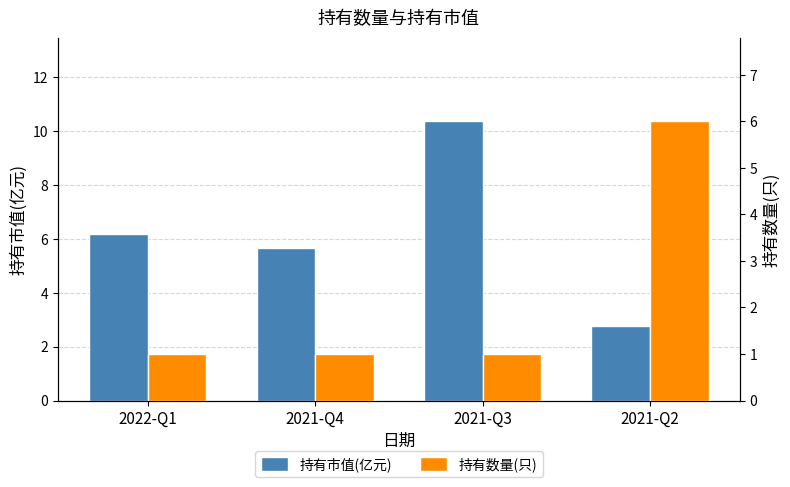

Reading left to right, what are all the values shown in this chart?

持有市值(亿元): 6.2	5.7	10.4	2.8
持有数量(只): 1.0	1.0	1.0	6.0